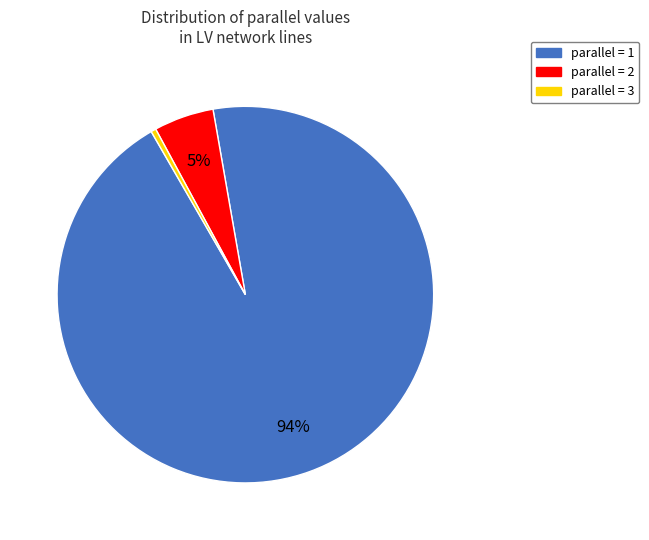

Does any single category account for the majority?

Yes